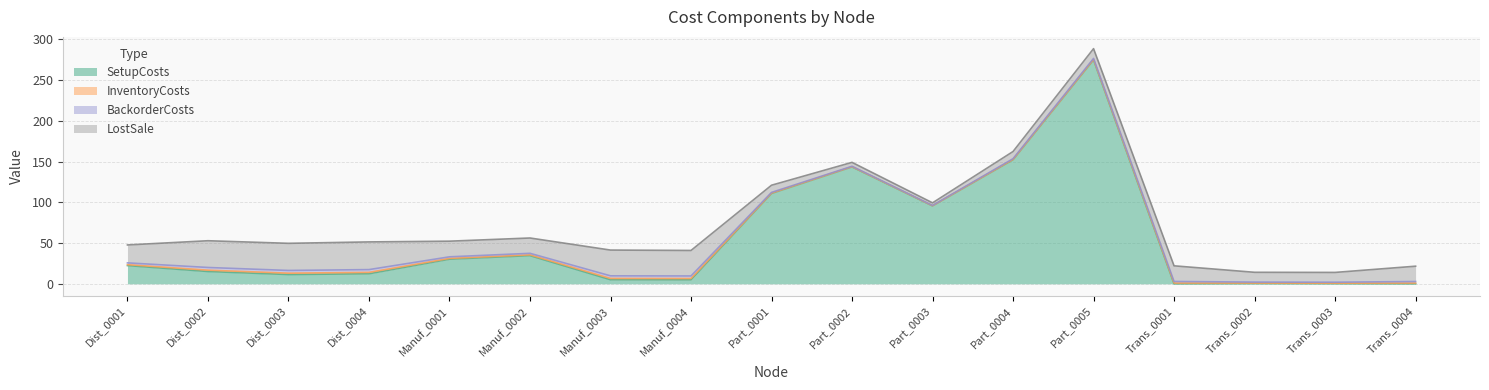

How many interior local valleys does the InventoryCosts series have?

3